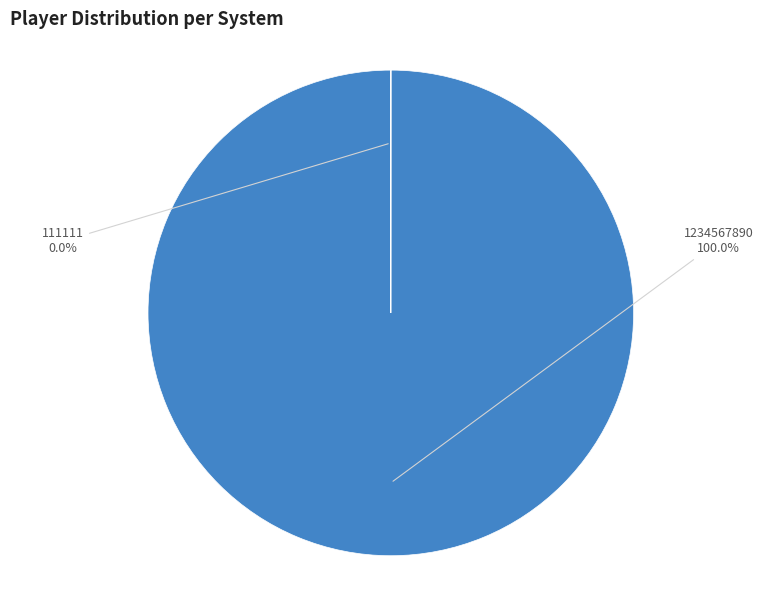

To the nearest percent, what is the difference between the 111111 and 1234567890 slice percentages?

100%